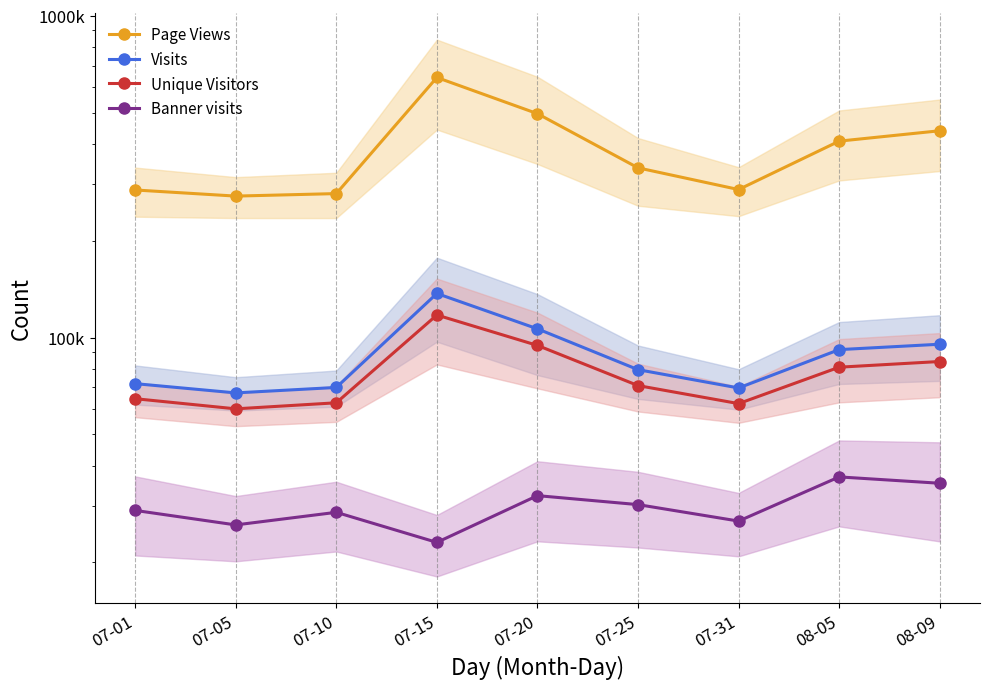

True or false: Banner visits has more than 1 interior local peaks.

True